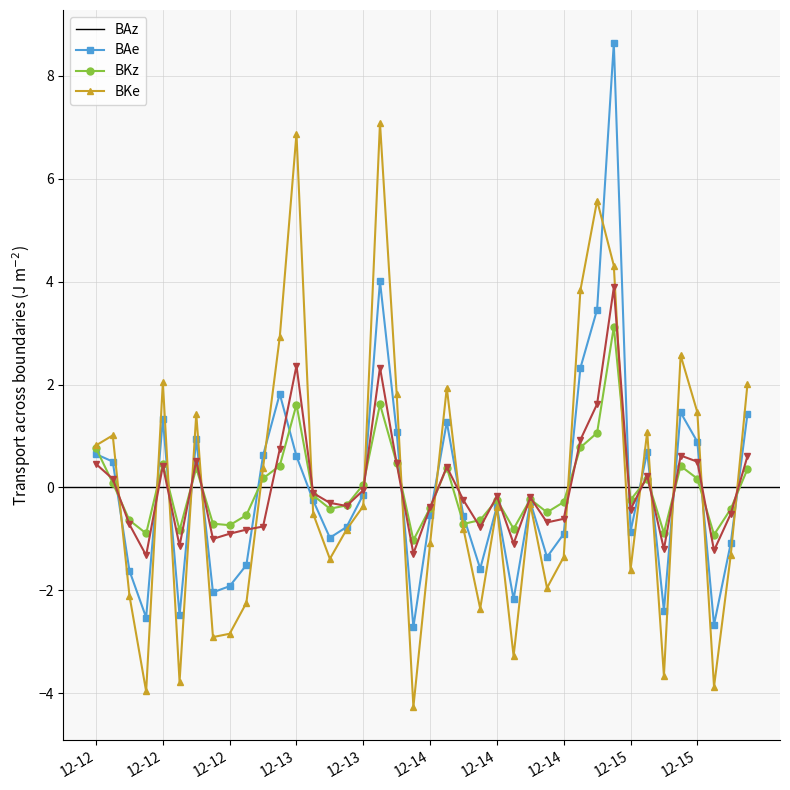

What is the smallest value displayed?

-4.3